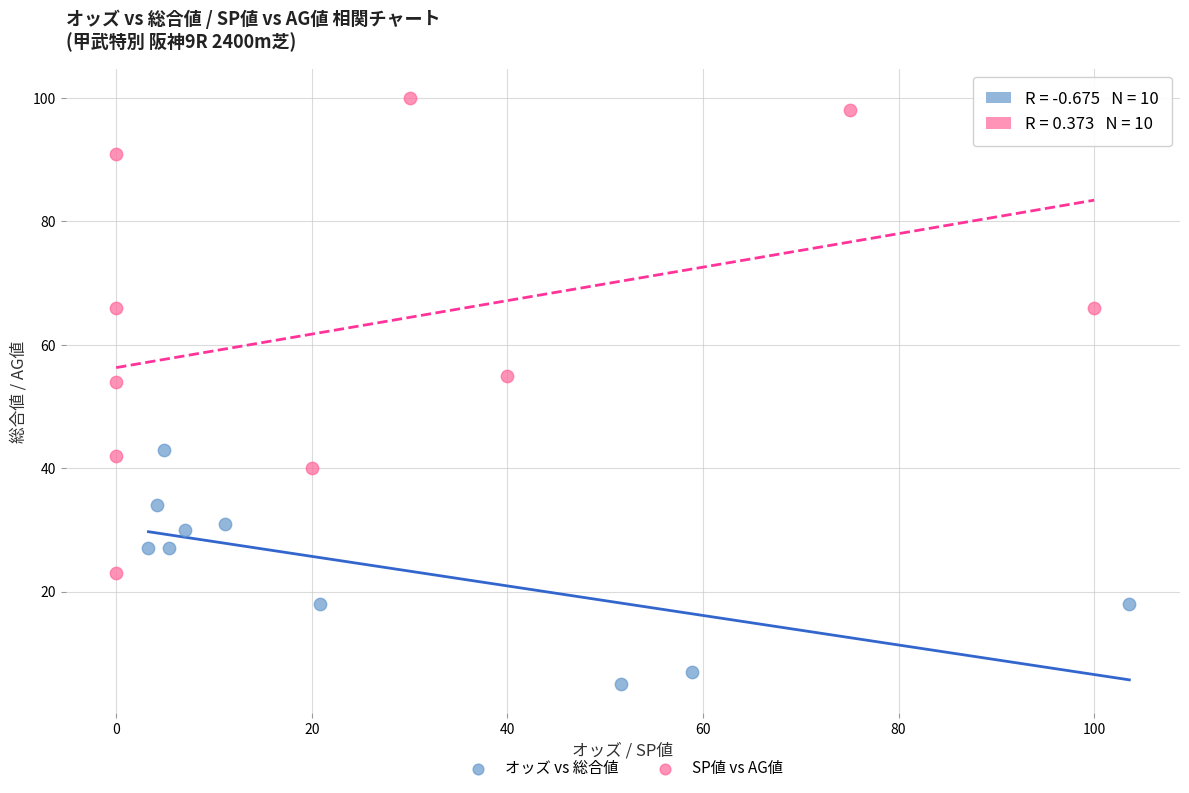

Which series contains the lowest Y value?

オッズ vs 総合値